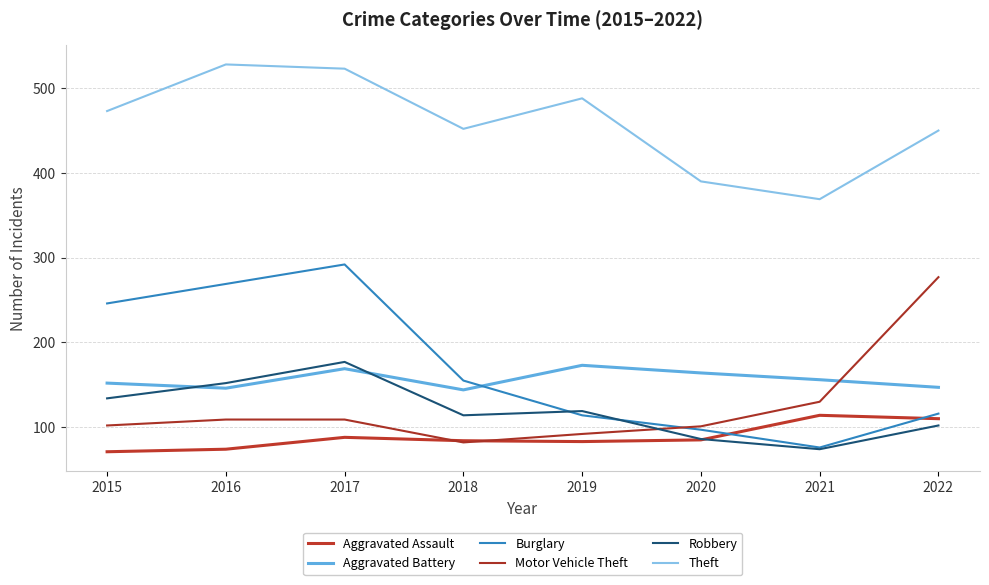

Reading right to left, transcribe all the data shown in this chart.

Aggravated Assault: 110	114	85	83	84	88	74	71
Aggravated Battery: 147	156	164	173	144	169	146	152
Burglary: 116	76	97	114	155	292	269	246
Motor Vehicle Theft: 277	130	101	92	82	109	109	102
Robbery: 102	74	86	119	114	177	152	134
Theft: 450	369	390	488	452	523	528	473